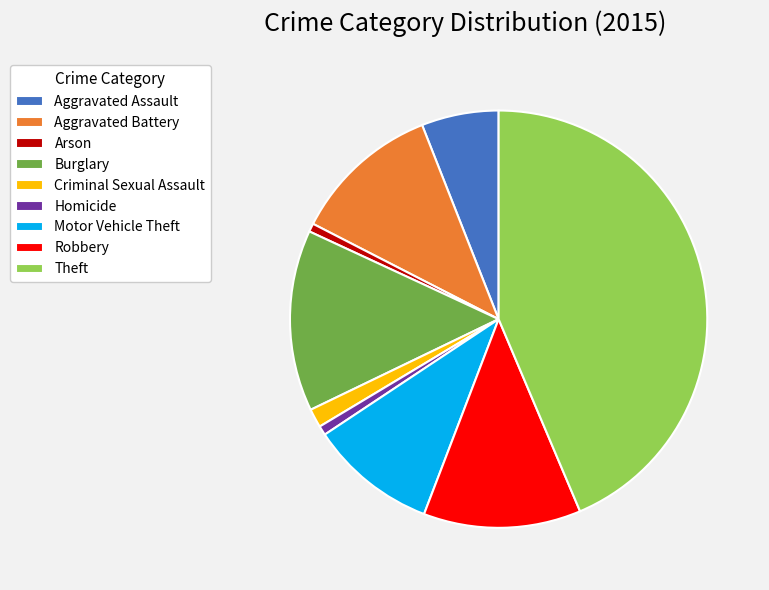

How many slices are in this pie chart?

9